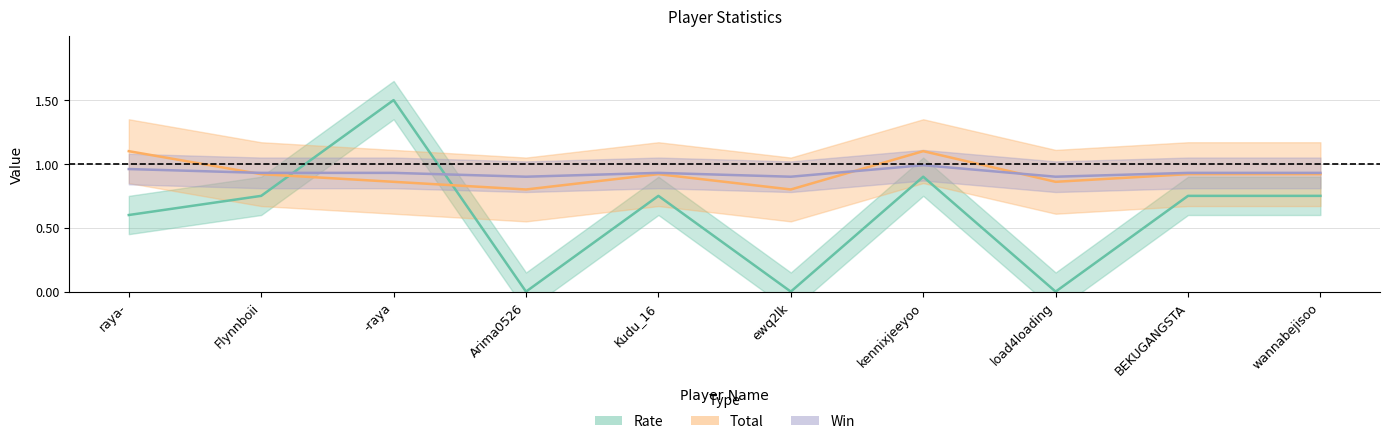

Rank the categories by Win value from highest to lowest.

kennixjeeyoo, raya-, Flynnboii, -raya, Kudu_16, BEKUGANGSTA, wannabejisoo, Arima0526, ewq2lk, load4loading